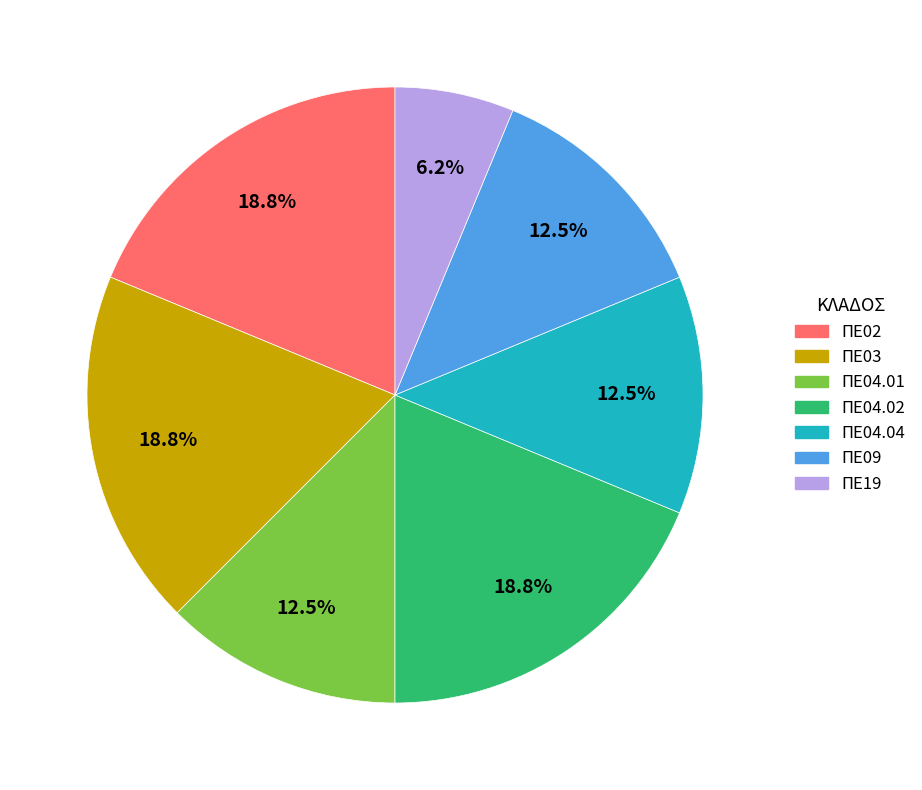

What is the smallest slice in the pie chart?

ΠΕ19